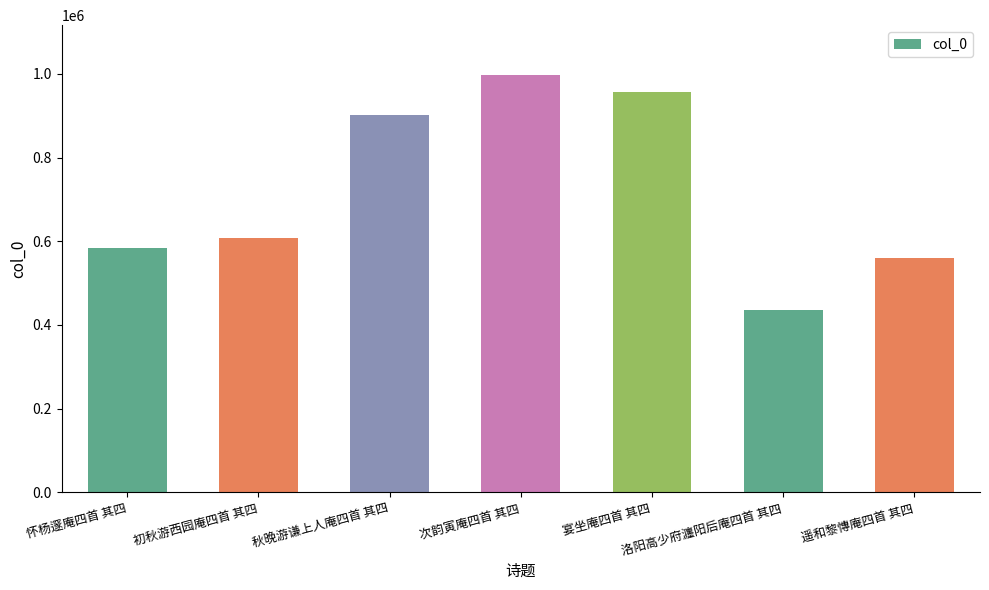

Between 怀杨邃庵四首 其四 and 洛阳高少府瀍阳后庵四首 其四, which is larger?

怀杨邃庵四首 其四